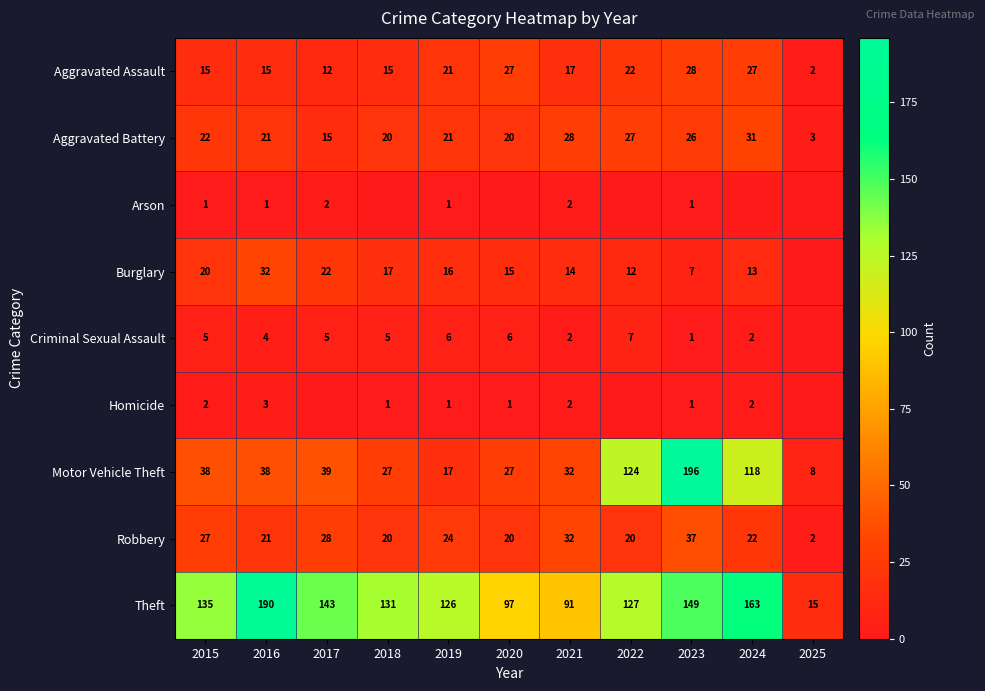

Which has a higher value, 2022 or 2020?

2020